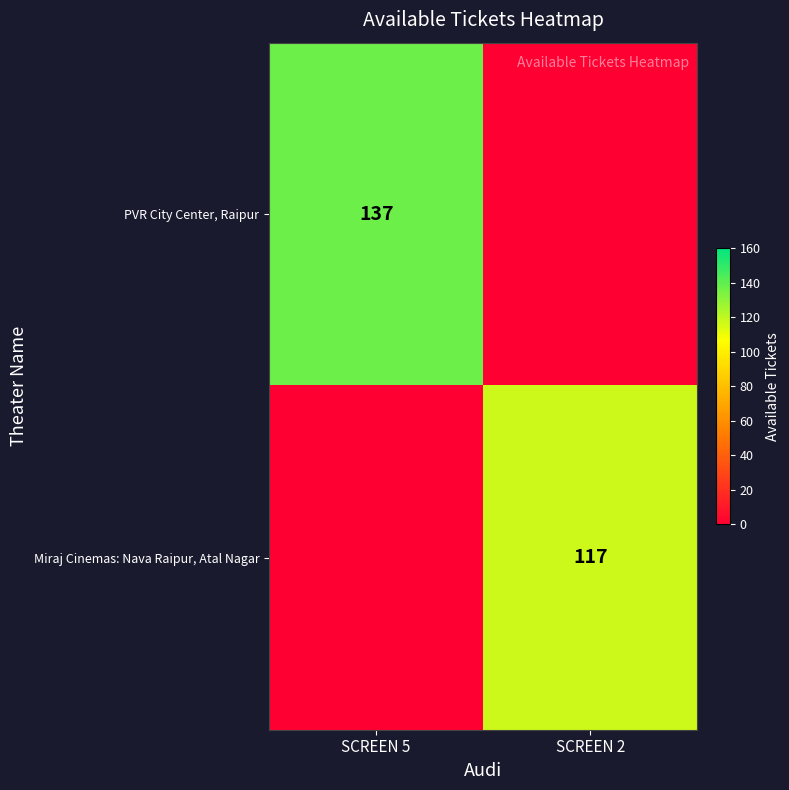

Is it true that Miraj Cinemas: Nava Raipur, Atal Nagar equals 117 at SCREEN 2?

True